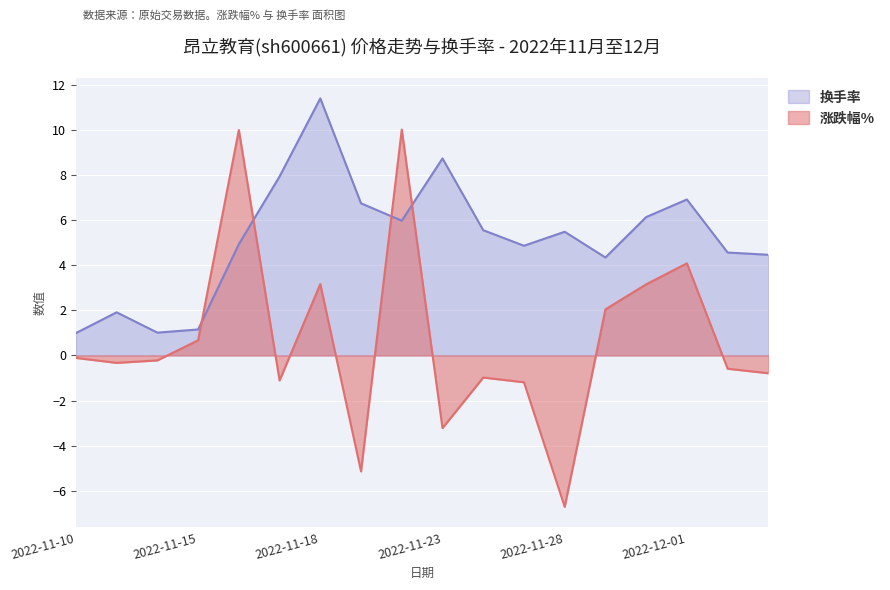

Rank the categories by 涨跌幅% value from highest to lowest.

2022-11-22, 2022-11-16, 2022-12-01, 2022-11-18, 2022-11-30, 2022-11-29, 2022-11-15, 2022-11-10, 2022-11-14, 2022-11-11, 2022-12-02, 2022-12-05, 2022-11-24, 2022-11-17, 2022-11-25, 2022-11-23, 2022-11-21, 2022-11-28